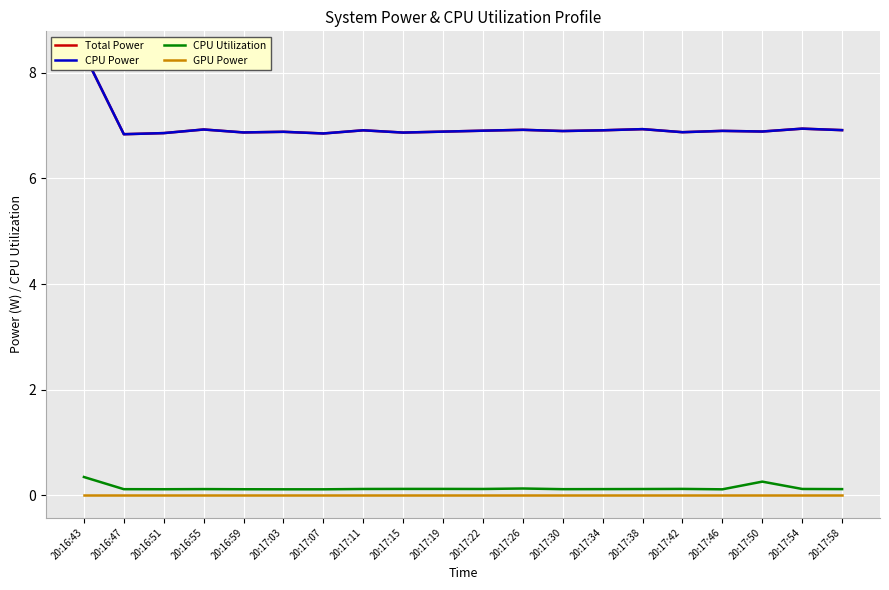

What is the difference between the maximum and minimum values in the CPU Utilization series?

0.2